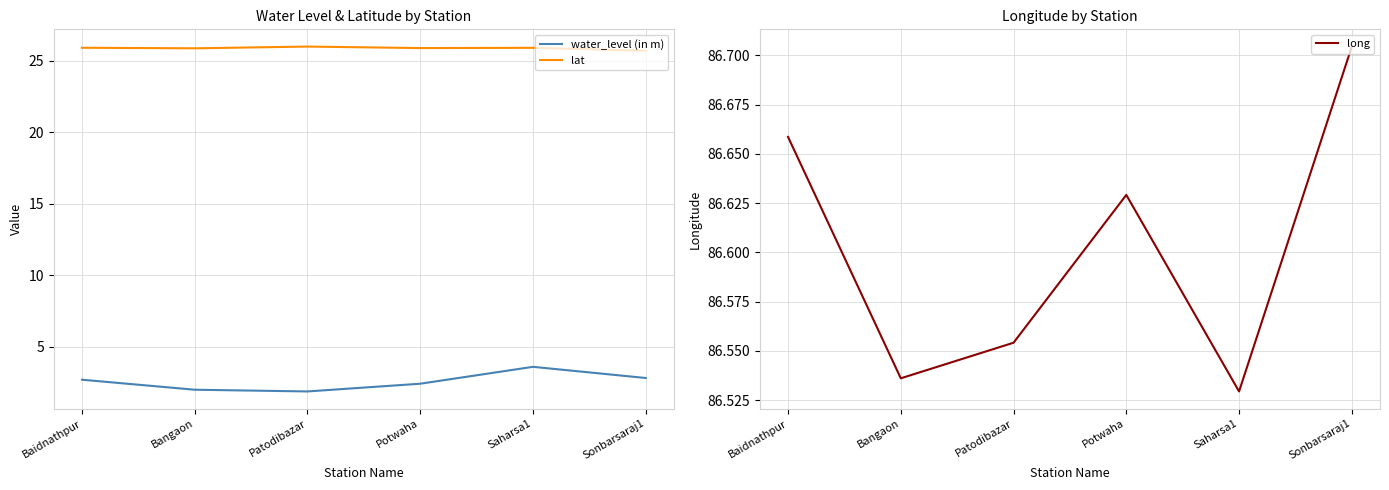

What is the sum of the long values at Potwaha and Sonbarsaraj1?

173.3